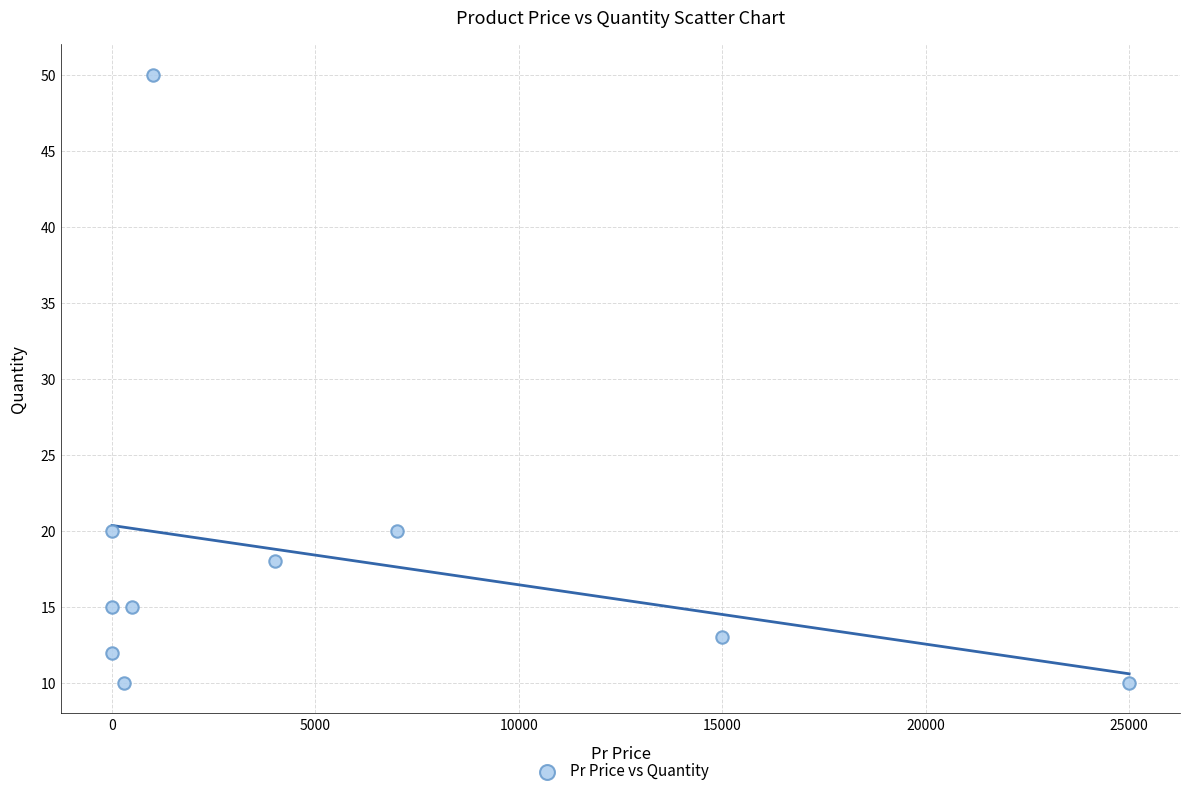

What is the range of X values (max minus min)?

24995